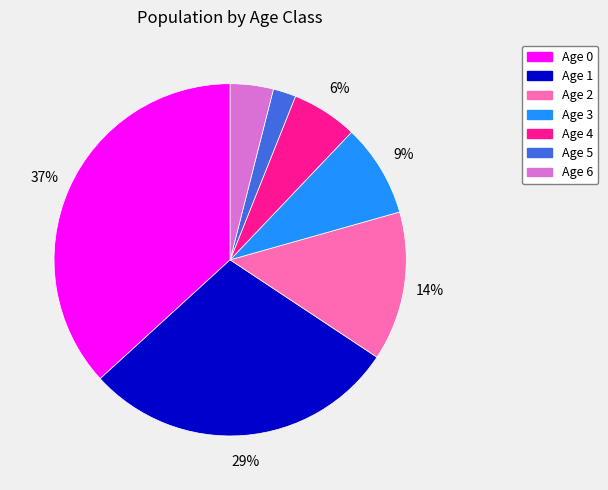

Which has a higher value, Age 4 or Age 5?

Age 4